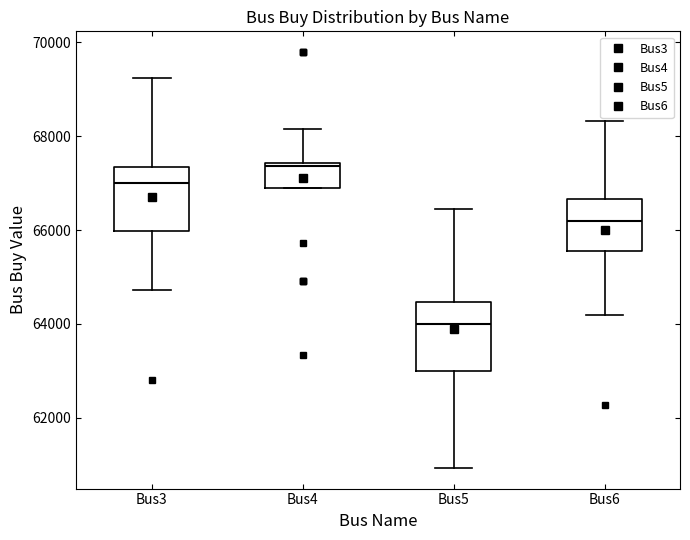

Reading left to right, read every box against the y-axis: the position of its median line, the range the box covers, and the ends of its whiskers. The values are not printed on the chart, so give them approximately, as read against the axis.

Bus3: median 67000, box 66000 to 67400, whiskers 64800 to 69200
Bus4: median 67400 (just below the box's upper edge), box 66800 to 67400, whiskers 66800 to 68200
Bus5: median 64000, box 63000 to 64400, whiskers 61000 to 66400
Bus6: median 66200, box 65600 to 66600, whiskers 64200 to 68400